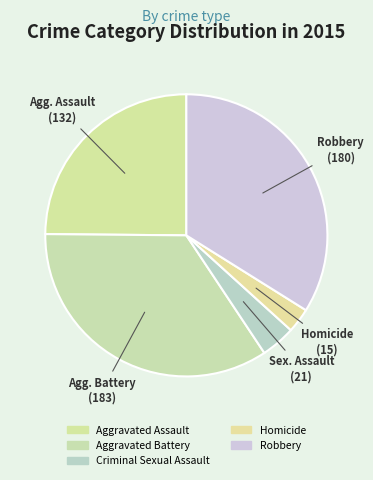

Which category has the biggest portion of the pie?

Aggravated Battery